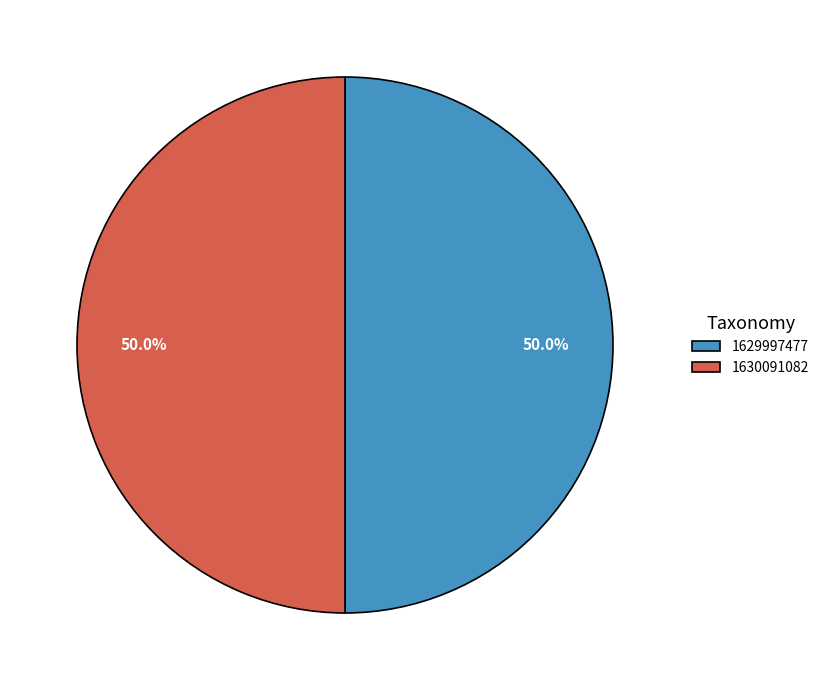

Combined, what portion of the pie is 1630091082 and 1629997477?

100.0%